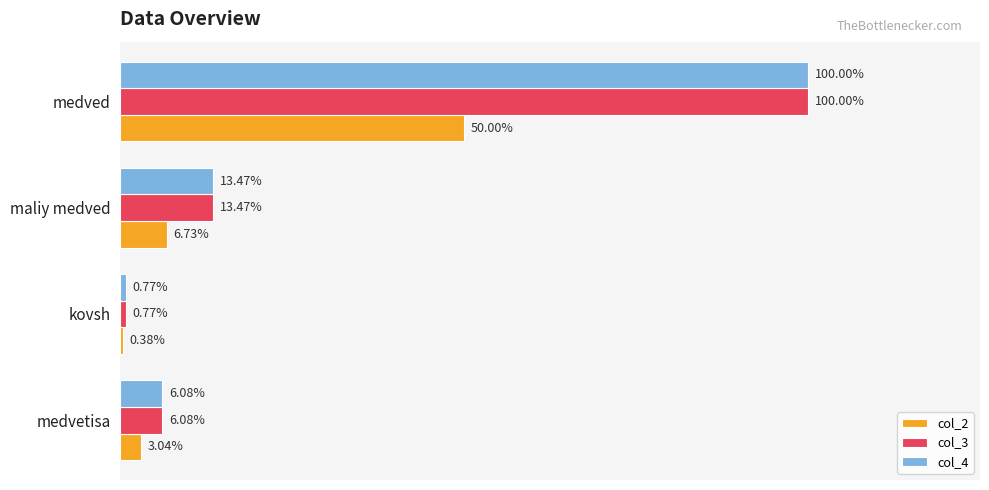

What are all the series names shown in the legend?

col_2, col_3, col_4